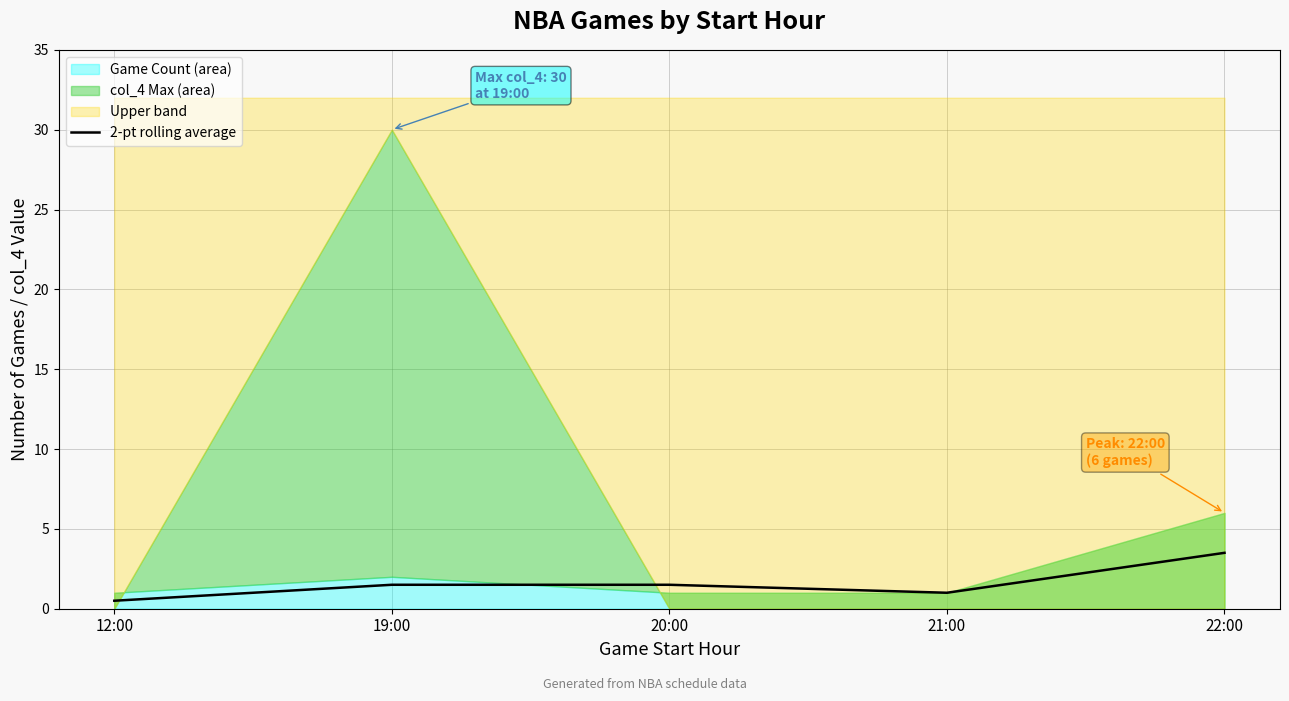

Is it true that 2-pt rolling average equals 2.0 at 22:00?

False